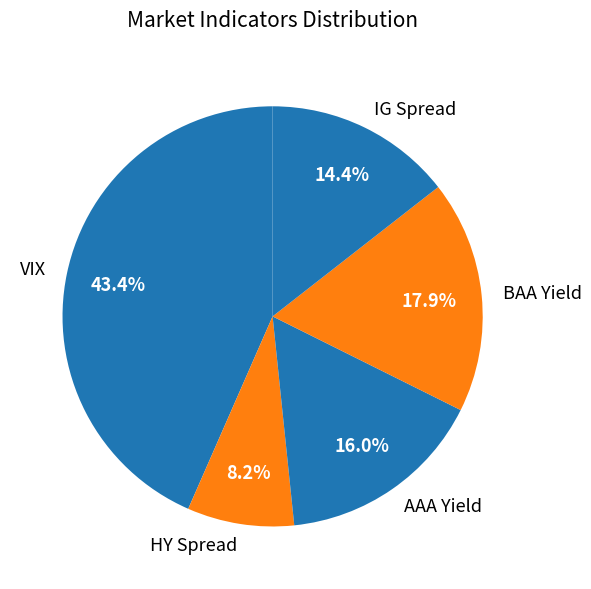

What percentage is the BAA Yield slice, to the nearest percent?

18%